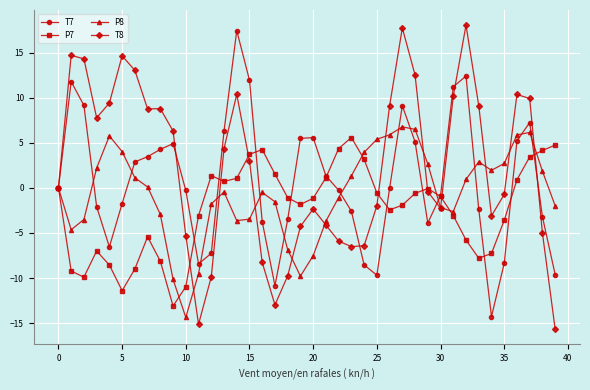

True or false: T8 has more than 0 interior local peaks.

True